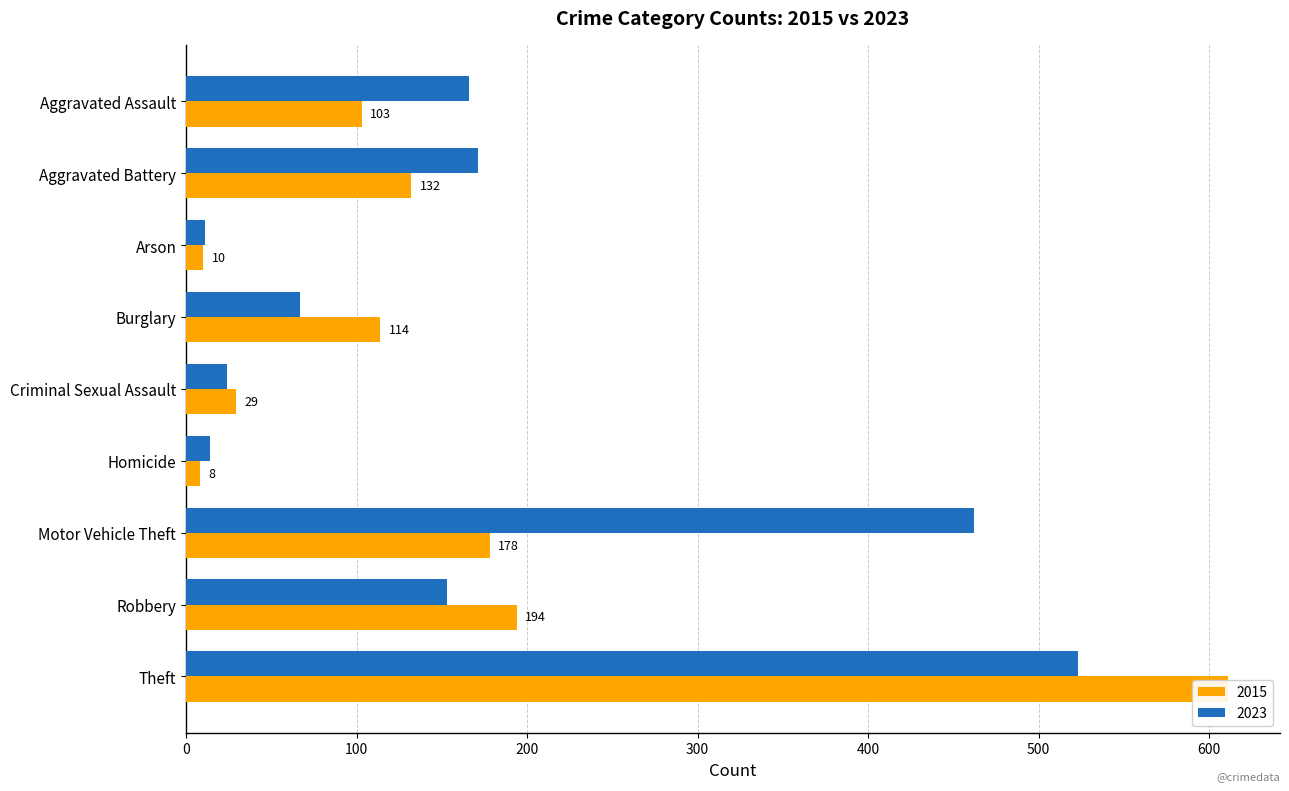

Which series has the largest total across all categories?

2023